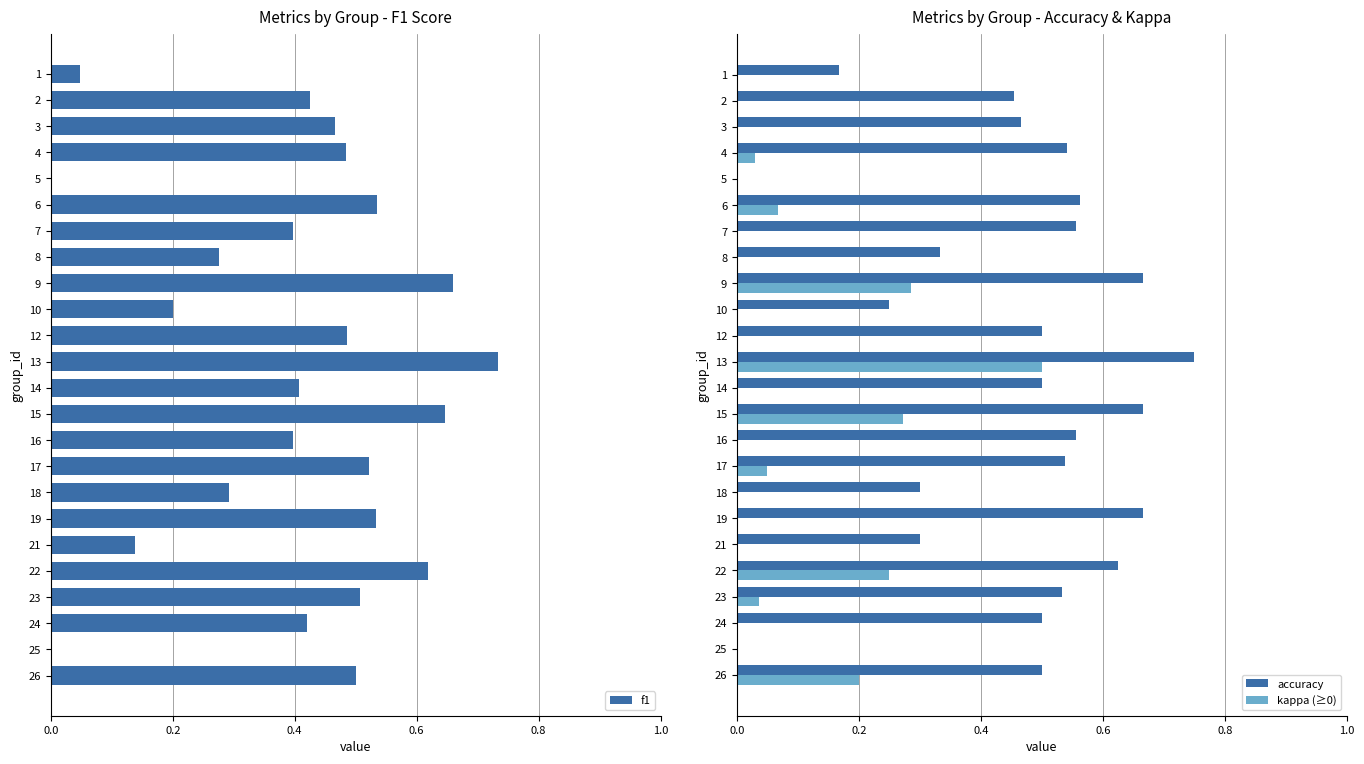

Count the number of categories in the chart.

24